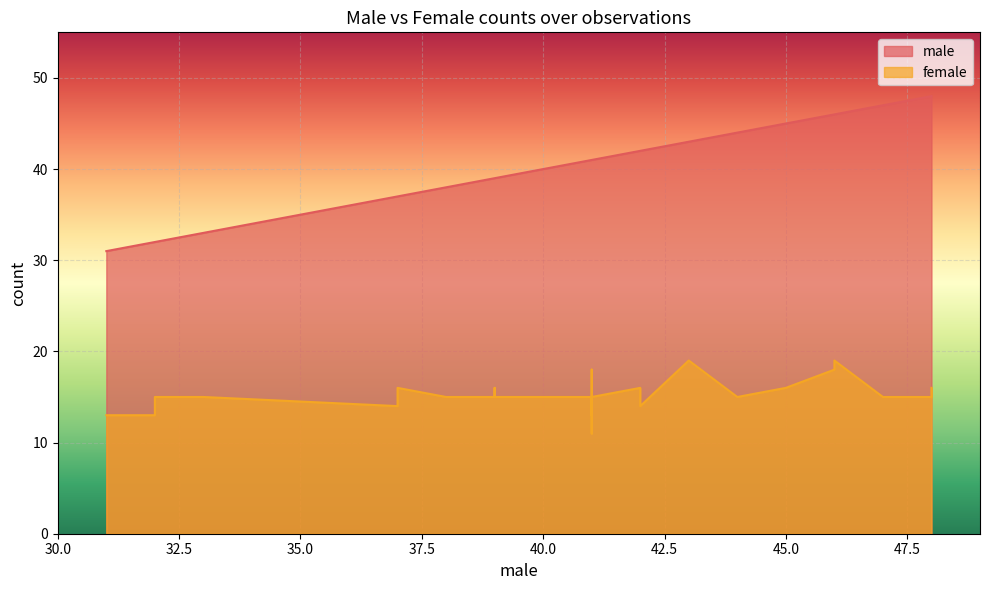

The male series shows 47 at 17. True or false?

False